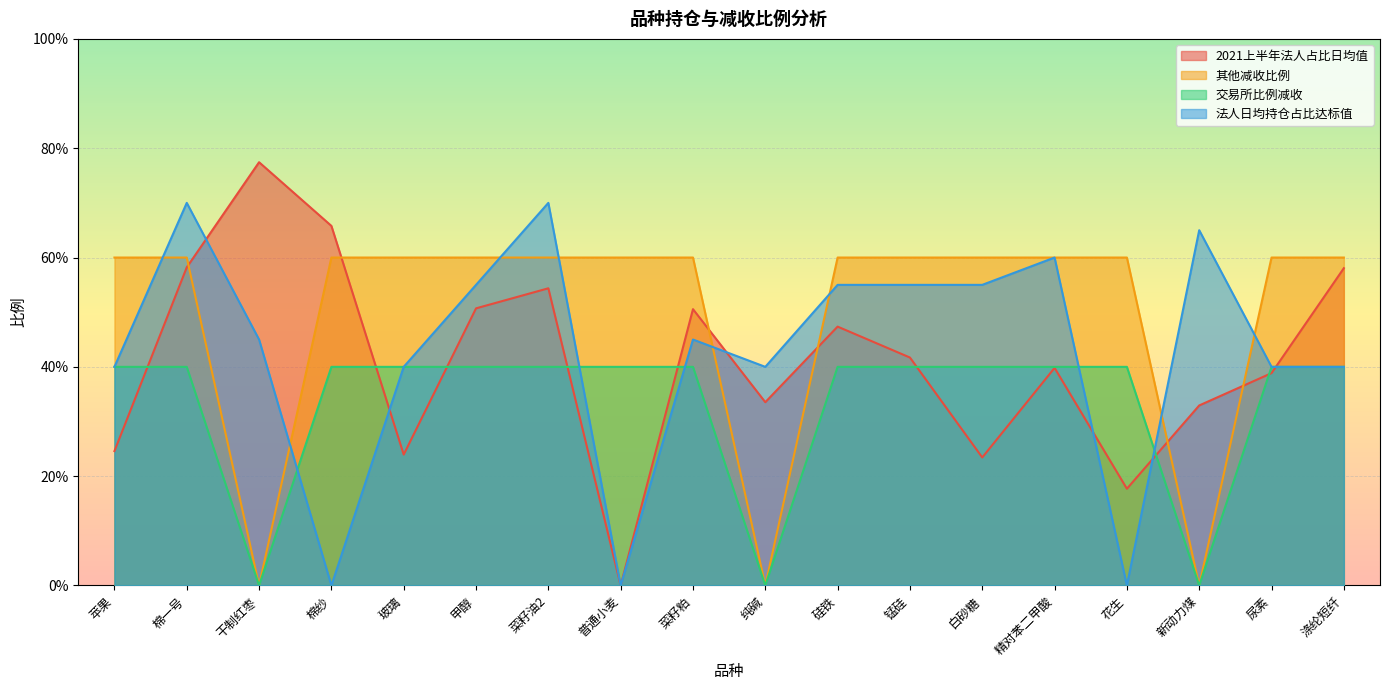

Reading left to right, transcribe all the data shown in this chart.

2021上半年法人占比日均值: 0.2	0.6	0.8	0.7	0.2	0.5	0.5	0.0	0.5	0.3	0.5	0.4	0.2	0.4	0.2	0.3	0.4	0.6
其他减收比例: 0.6	0.6	0.0	0.6	0.6	0.6	0.6	0.6	0.6	0.0	0.6	0.6	0.6	0.6	0.6	0.0	0.6	0.6
交易所比例减收: 0.4	0.4	0.0	0.4	0.4	0.4	0.4	0.4	0.4	0.0	0.4	0.4	0.4	0.4	0.4	0.0	0.4	0.4
法人日均持仓占比达标值: 0.4	0.7	0.5	0.0	0.4	0.6	0.7	0.0	0.5	0.4	0.6	0.6	0.6	0.6	0.0	0.7	0.4	0.4